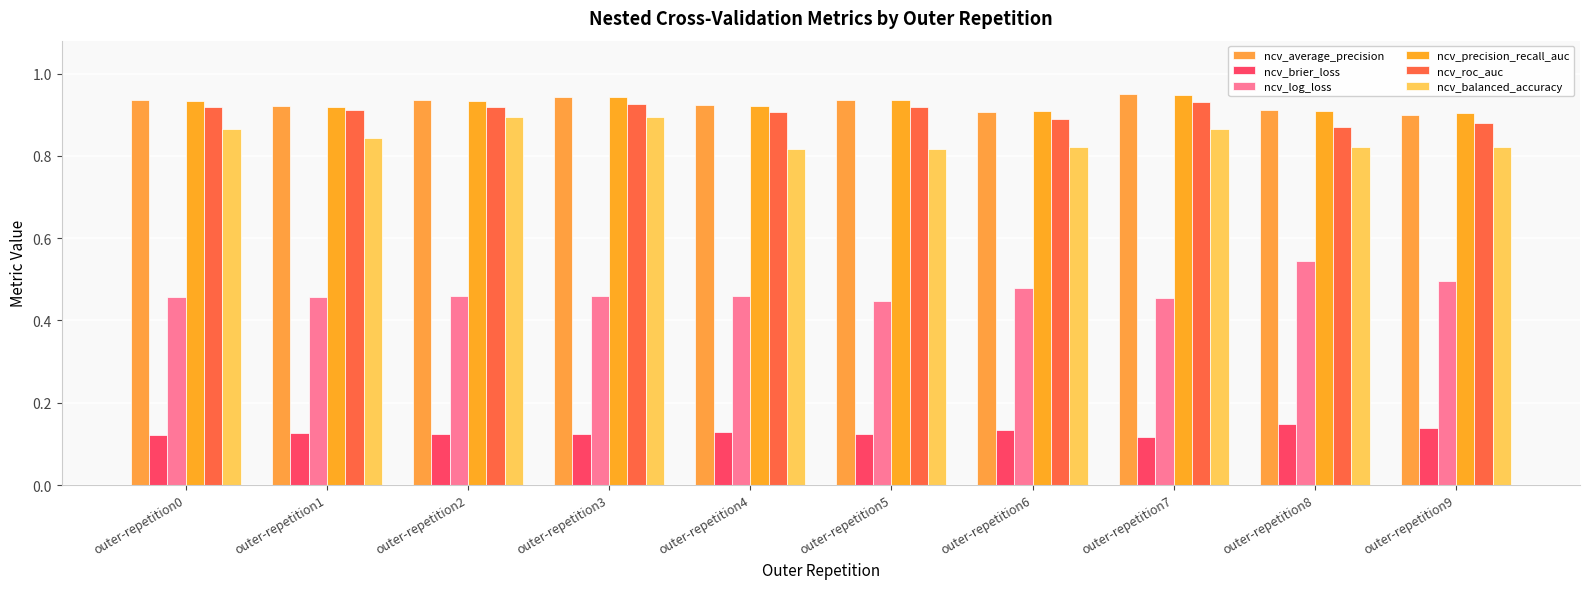

The ncv_log_loss series shows 0.3 at outer-repetition7. True or false?

False